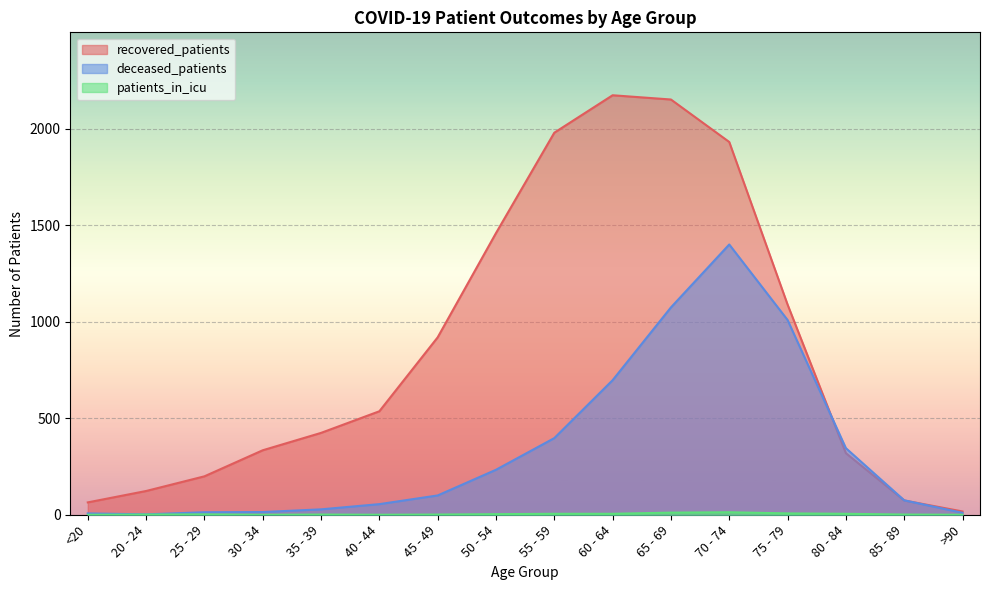

Is it true that recovered_patients equals 254 at 40 - 44?

False